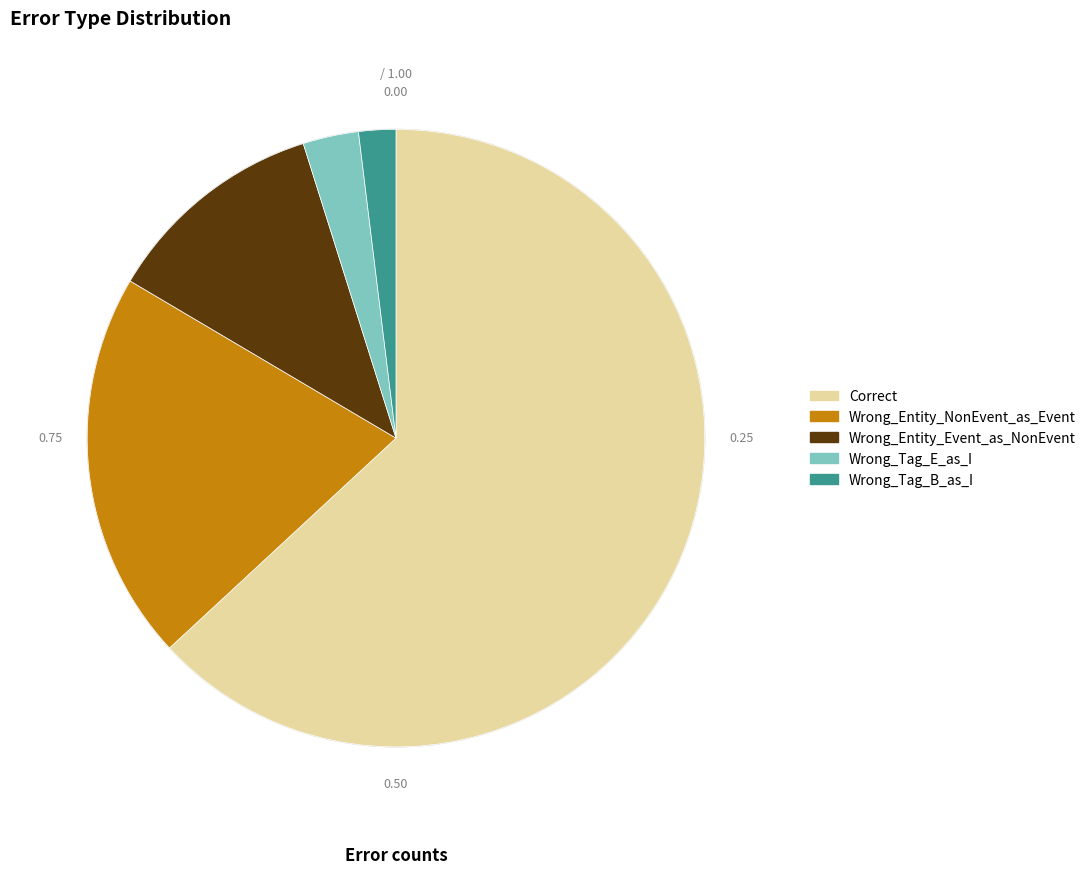

Count the number of slices in the pie.

5